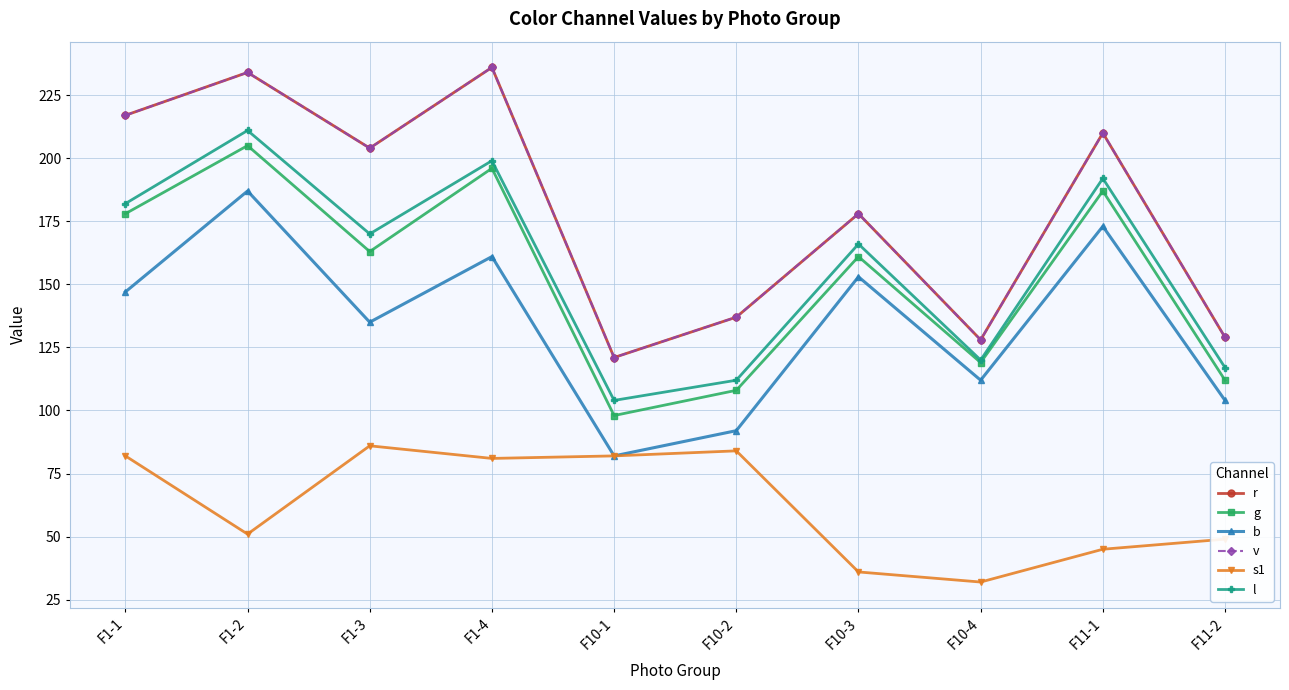

Which category has the highest value in the b series?

F1-2